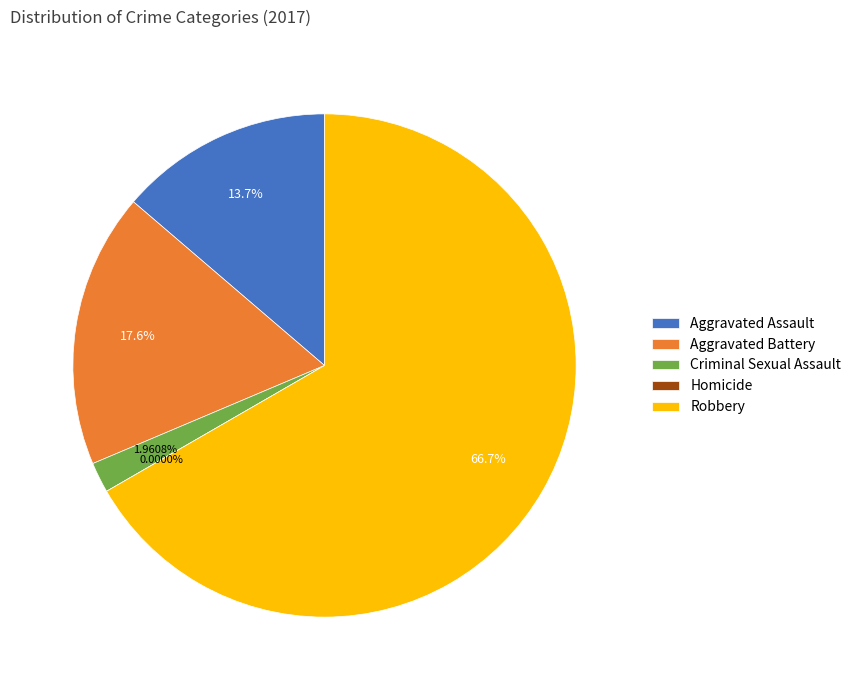

How many segments does this pie chart have?

5